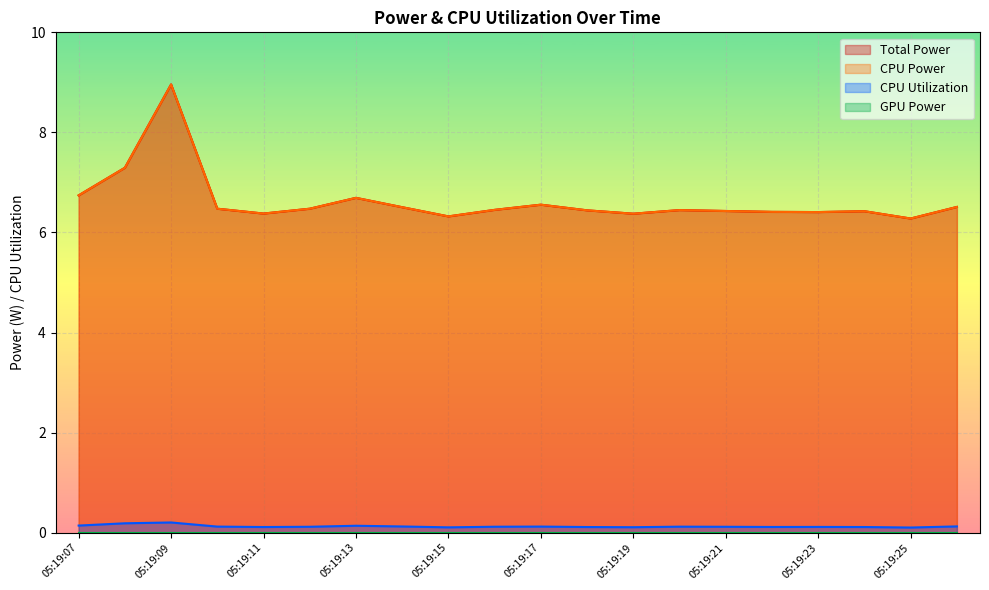

At how many categories does at least one series exceed 1?

20